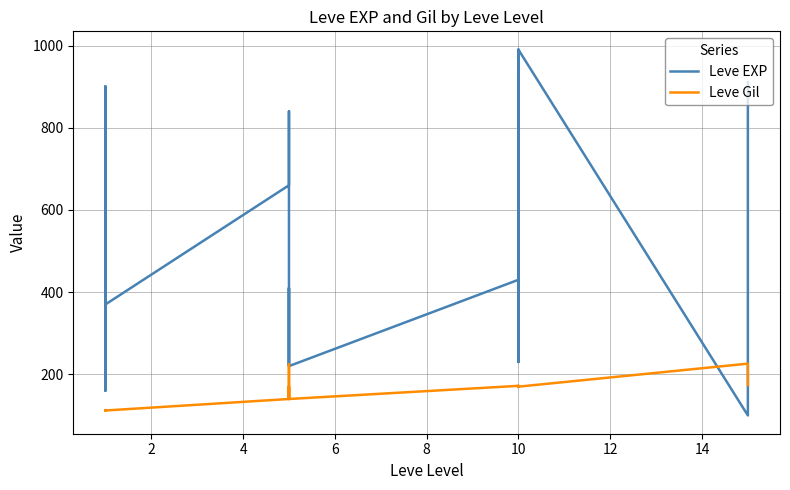

How many interior local peaks does the Leve EXP series have?

7